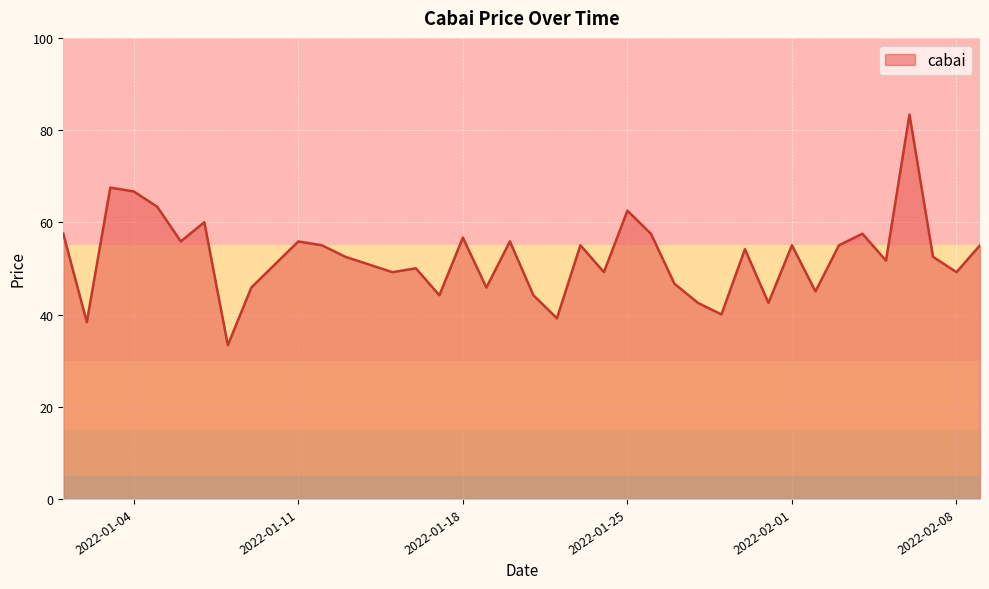

What is the difference between the maximum and minimum values?

50.0